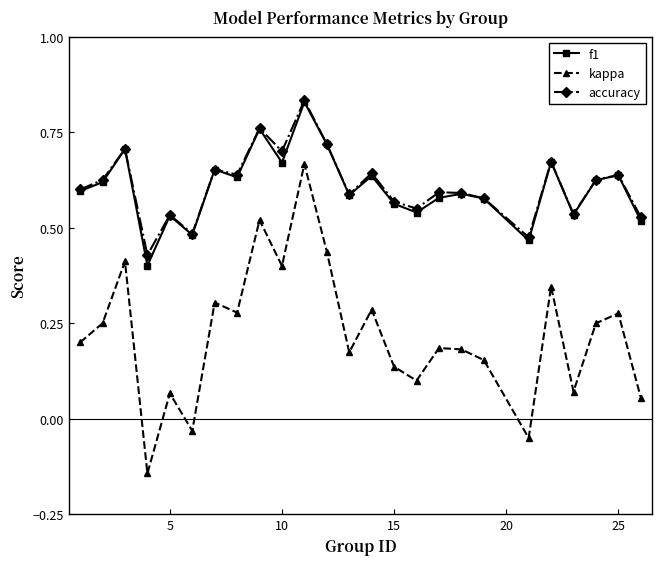

Which series has the widest spread of values?

kappa